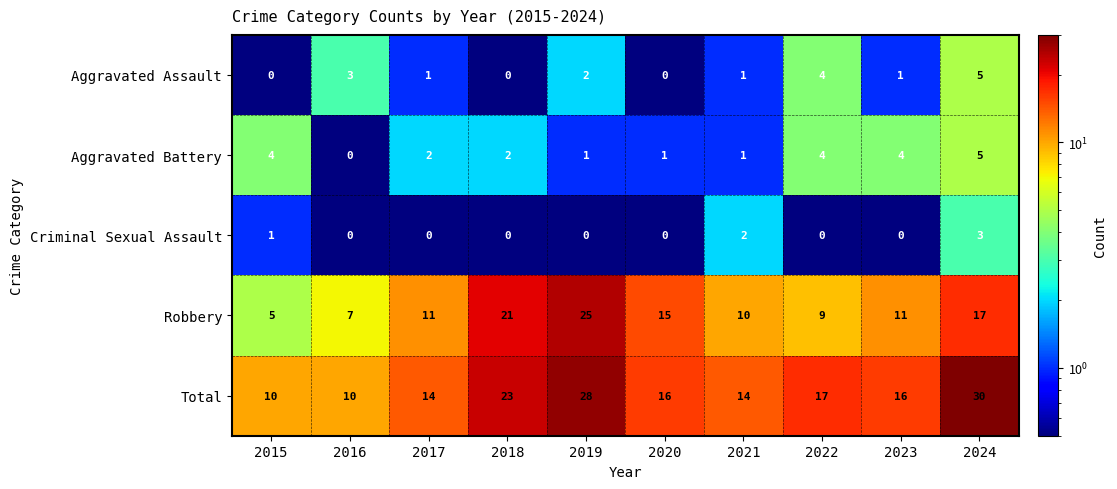

At 2015, list the series in order from smallest to largest.

Aggravated Assault, Criminal Sexual Assault, Aggravated Battery, Robbery, Total